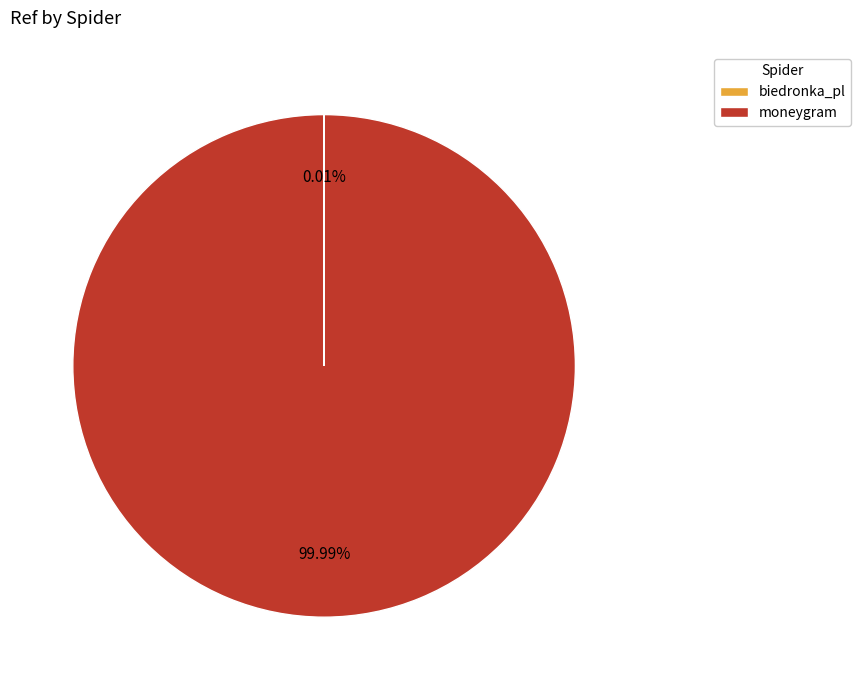

Which category has the biggest portion of the pie?

moneygram